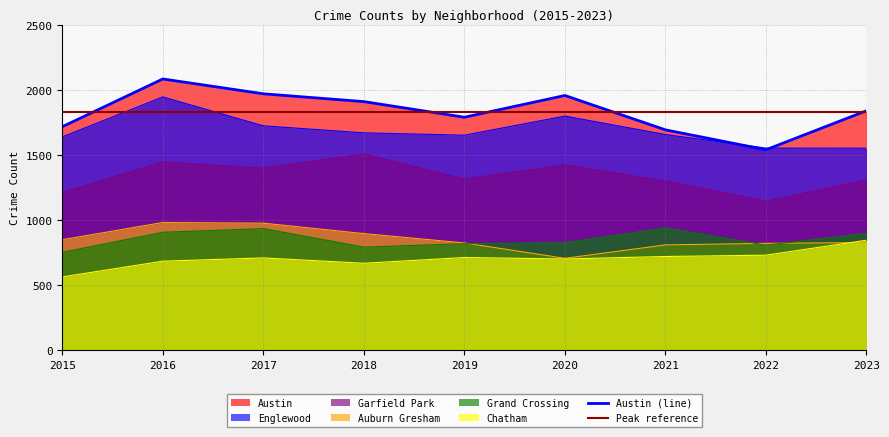

Reading right to left, extract all data points from this chart.

Austin: 2023=1842	2022=1542	2021=1695	2020=1959	2019=1792	2018=1912	2017=1972	2016=2086	2015=1719
Englewood: 2023=1554	2022=1555	2021=1659	2020=1801	2019=1654	2018=1672	2017=1726	2016=1948	2015=1641
Garfield Park: 2023=1310	2022=1147	2021=1302	2020=1426	2019=1317	2018=1509	2017=1401	2016=1448	2015=1214
Auburn Gresham: 2023=829	2022=823	2021=811	2020=708	2019=826	2018=898	2017=978	2016=983	2015=851
Grand Crossing: 2023=900	2022=809	2021=941	2020=828	2019=820	2018=794	2017=936	2016=908	2015=754
Chatham: 2023=847	2022=732	2021=722	2020=703	2019=714	2018=670	2017=711	2016=686	2015=565